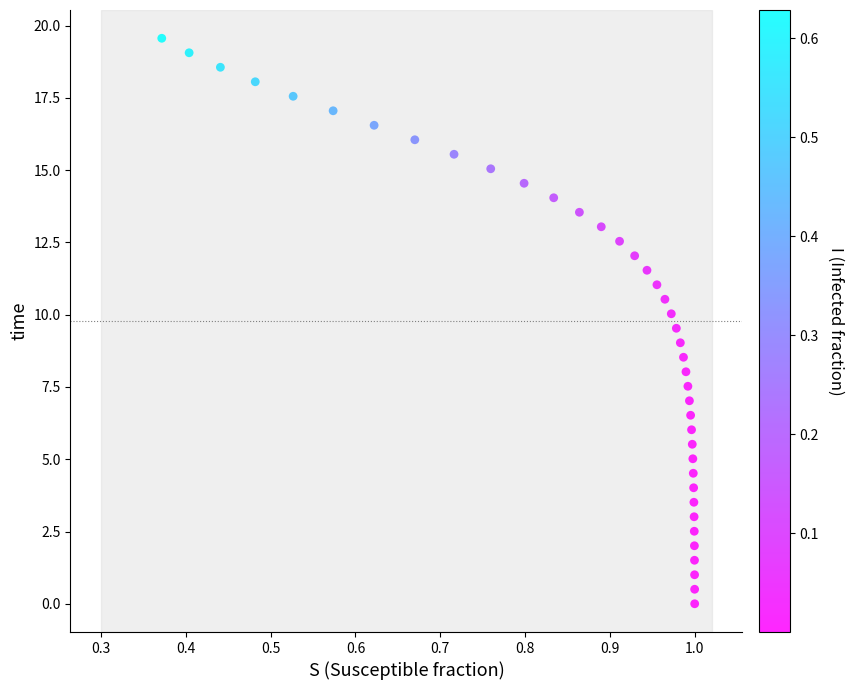

What is the range of Y values (max minus min)?

19.6